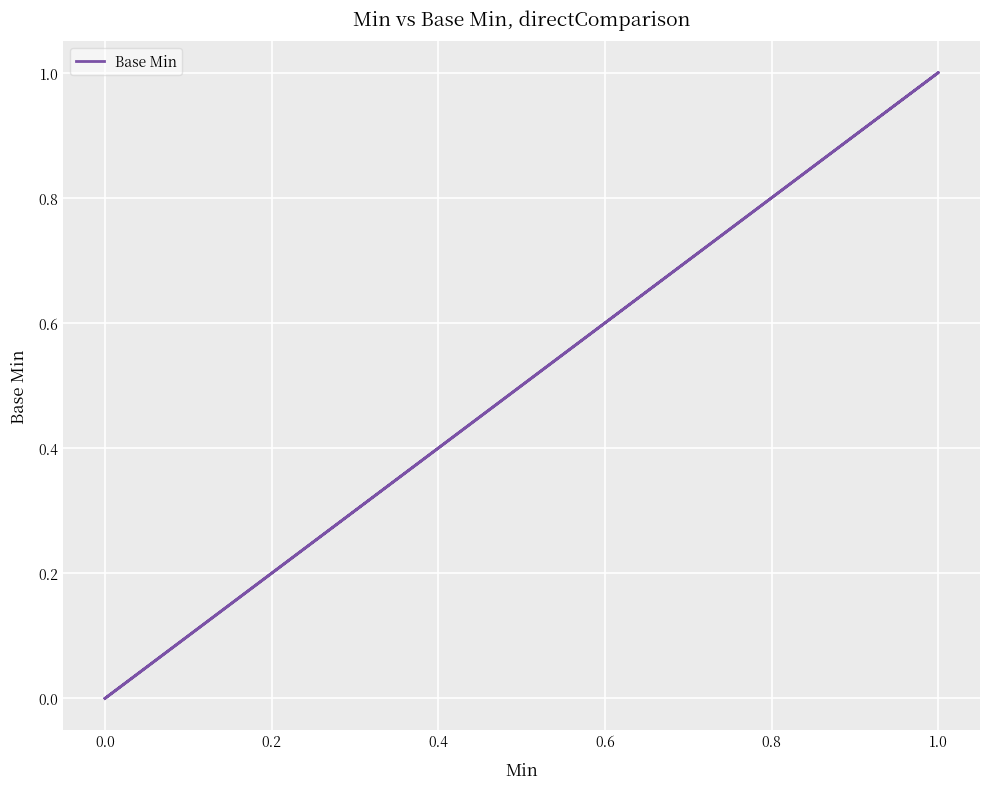

Is it true that the value at 0.0 is 0?

False